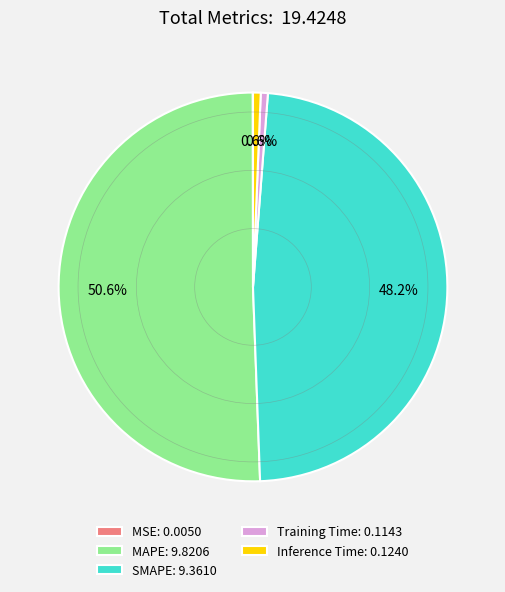

To the nearest percent, what portion does Inference Time represent?

1%